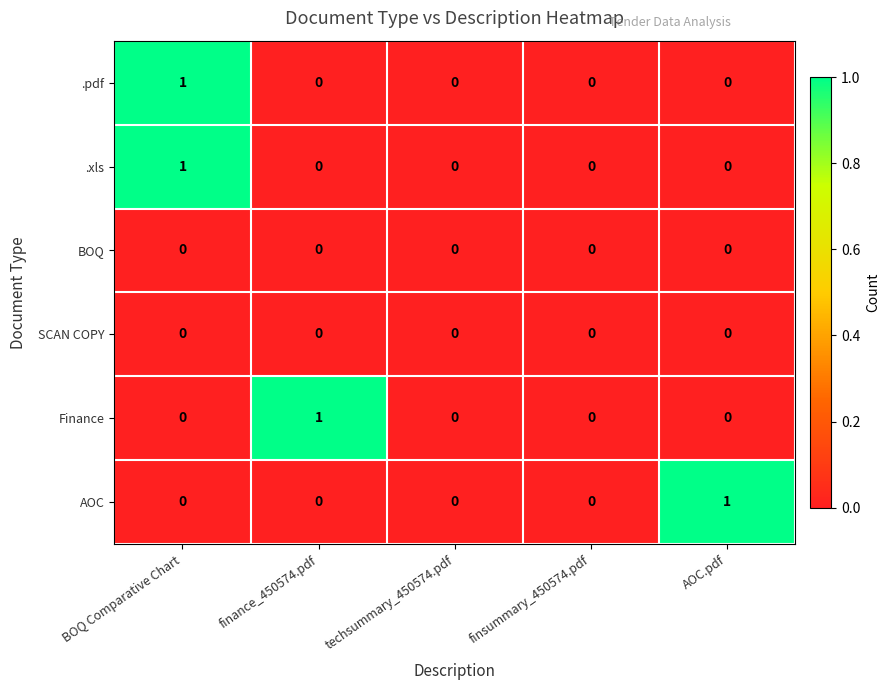

At which category is the sum across all series the highest?

BOQ Comparative Chart